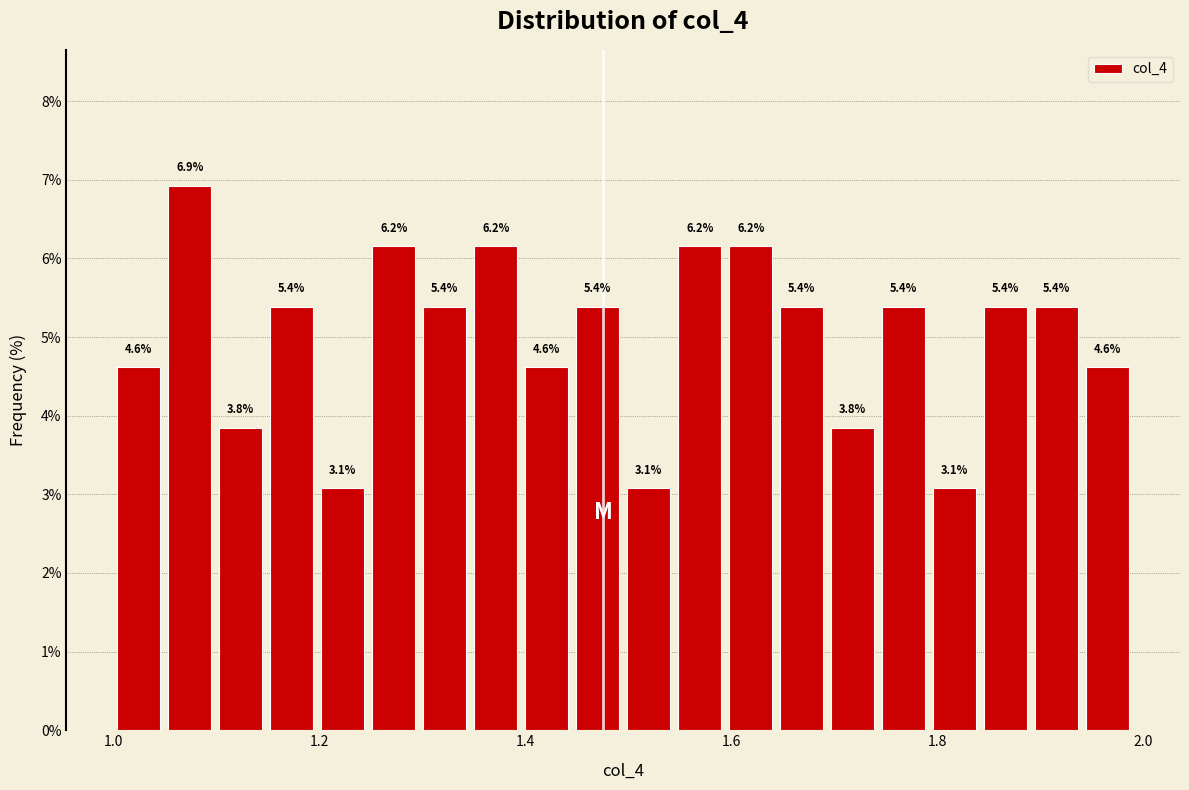

Around what value on the x-axis is the tallest bar? Give the approximate position of its centre, as read against the axis.

1.08